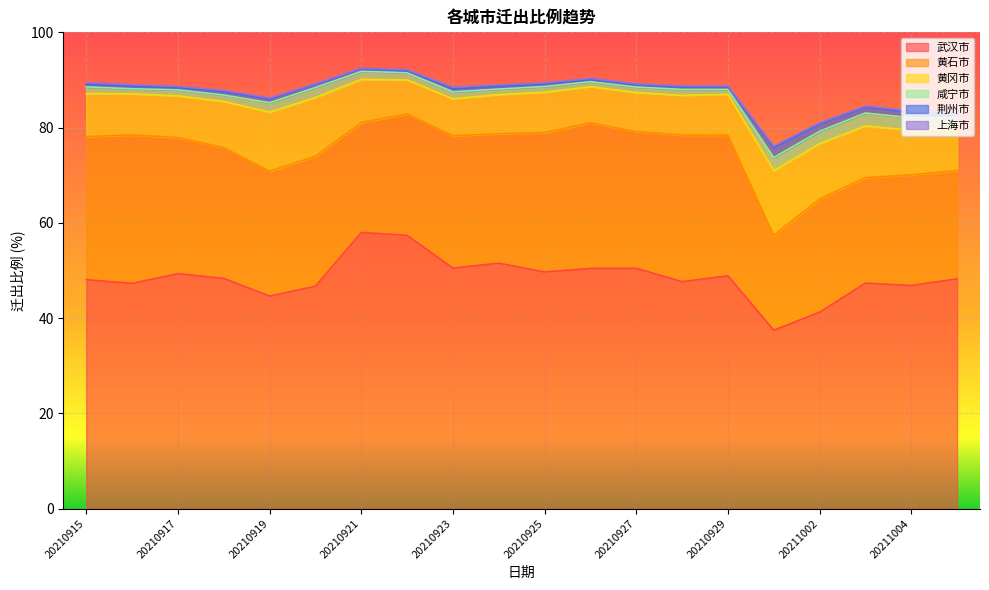

True or false: 上海市 has more than 2 points higher than both neighbors.

True